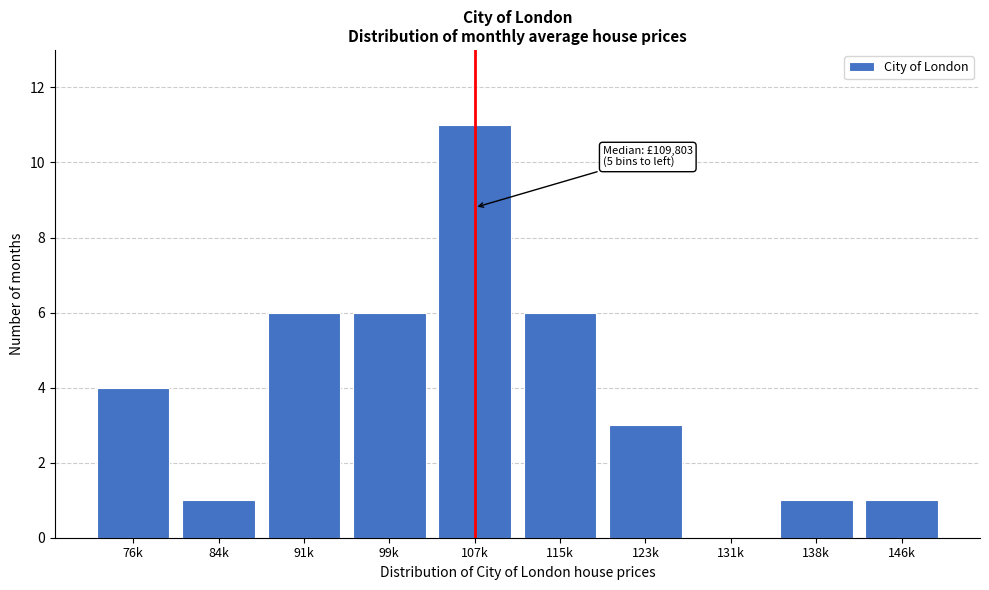

Reading left to right, what are all the values shown in this chart?

76k=4	84k=1	91k=6	99k=6	107k=11	115k=6	123k=3	131k=0	138k=1	146k=1